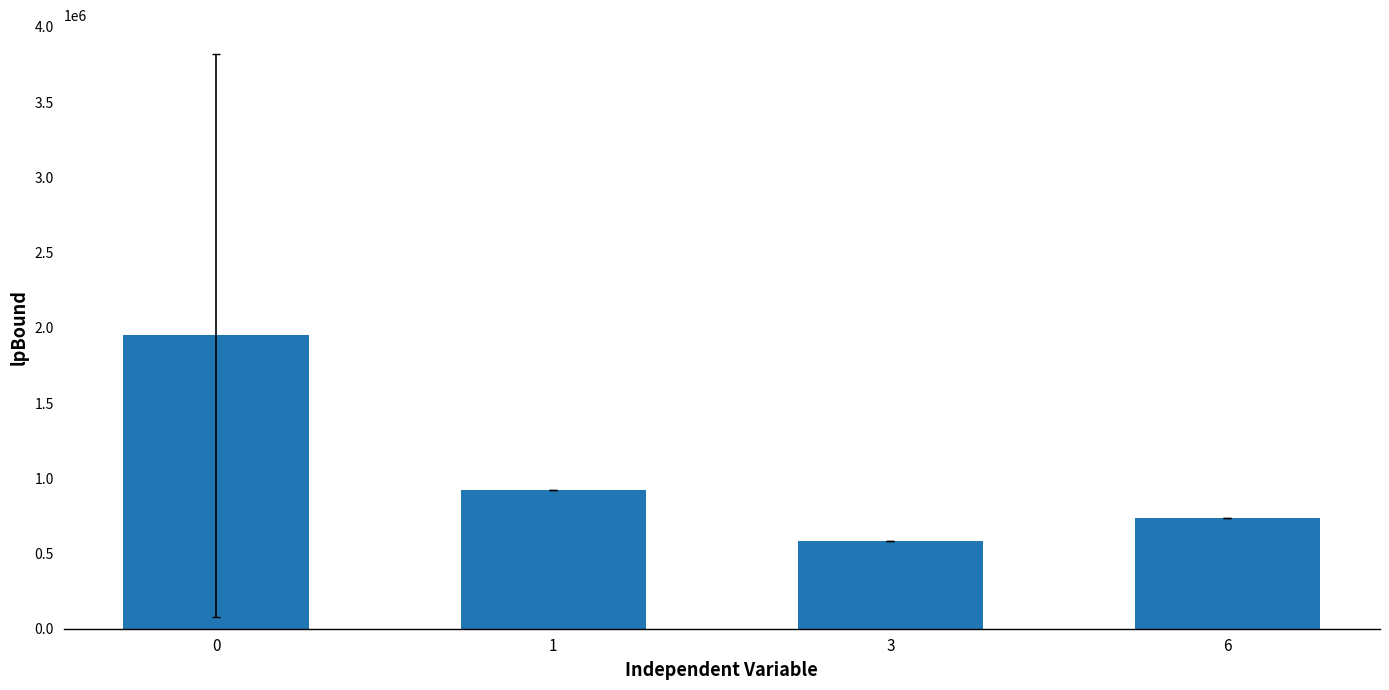

Reading right to left, what are all the values shown in this chart?

738307.9	584794.0	923060.1	1948734.7